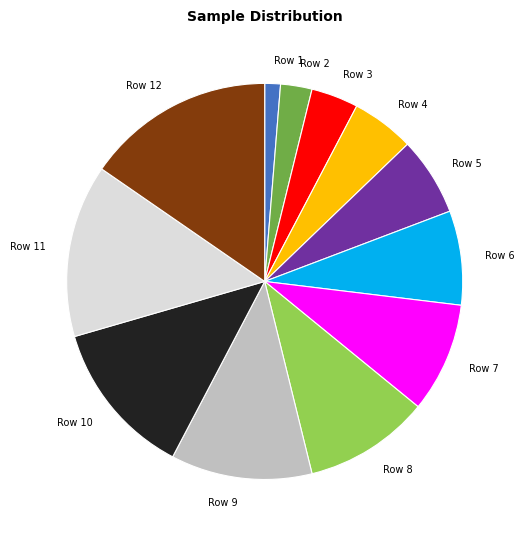

Combined, do Row 11 and Row 5 account for over 50%?

No